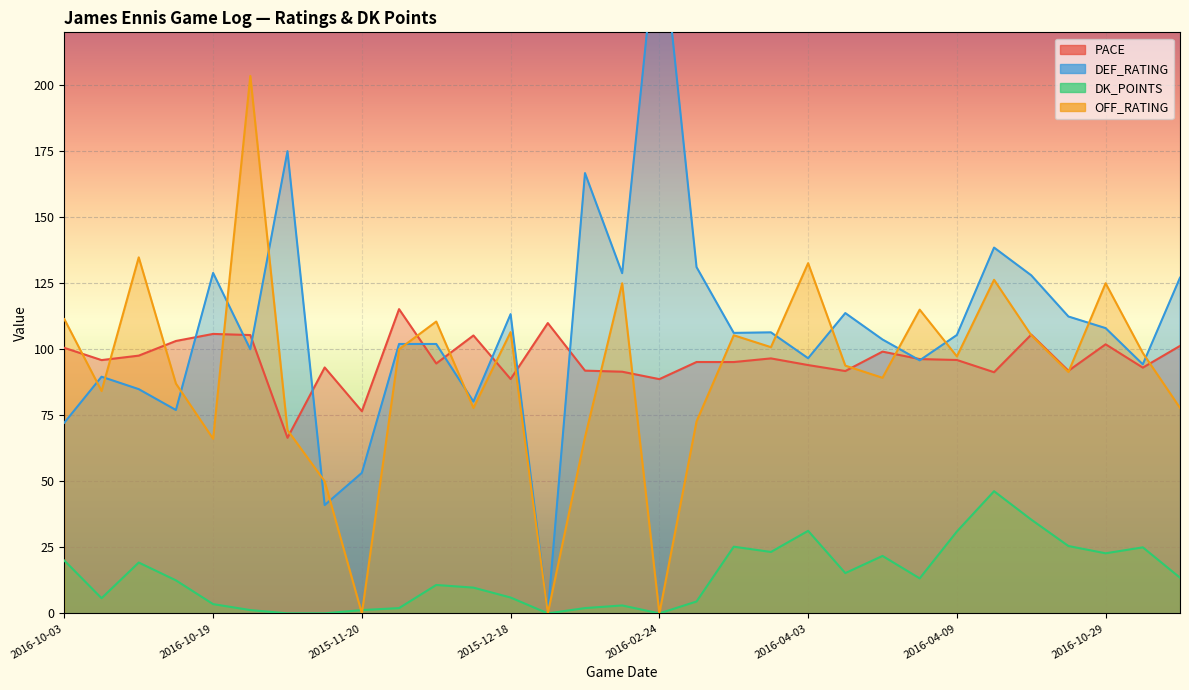

True or false: DEF_RATING and DK_POINTS cross at least once.

False